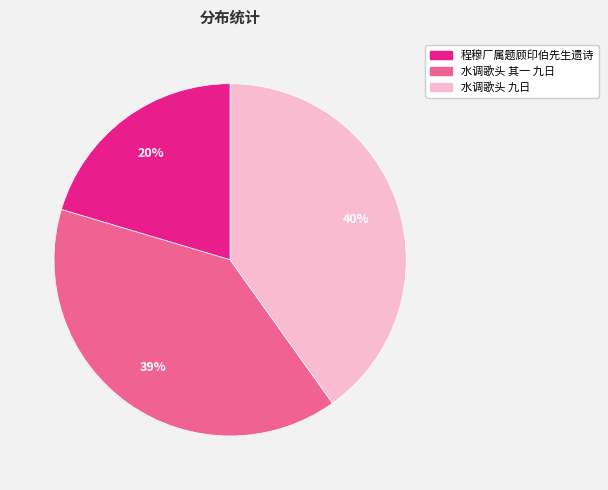

To the nearest percent, what is the difference between the largest and smallest slice percentages?

20%